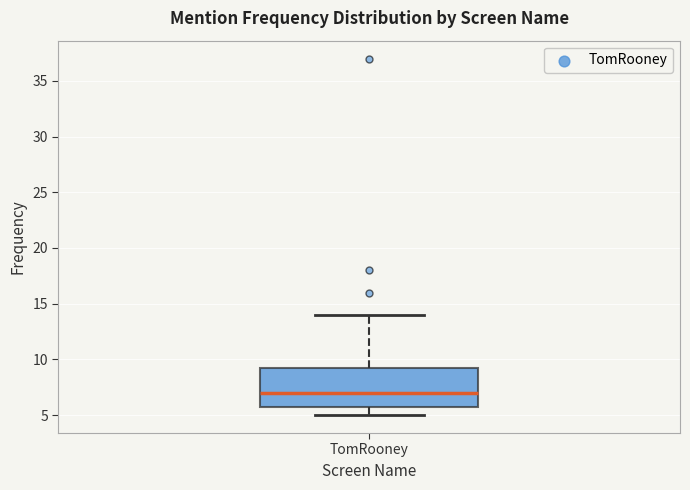

Where is the upper edge of the box for TomRooney on the y-axis? The values are not printed on the chart, so give them approximately, as read against the axis.

9.5